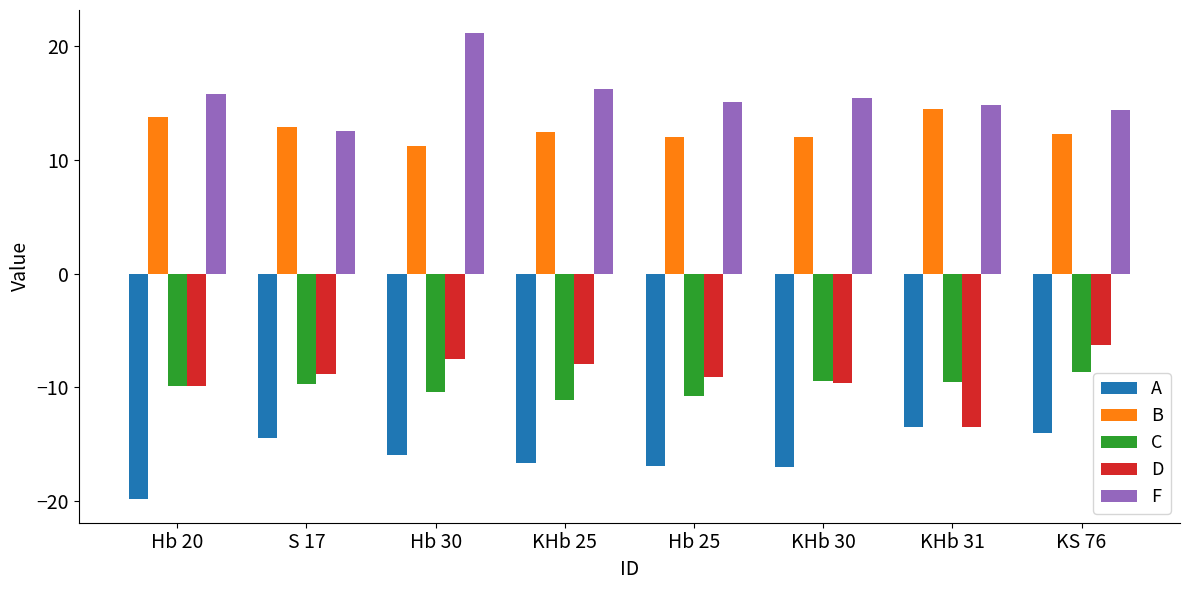

Is it true that D equals -13.2 at Hb 25?

False